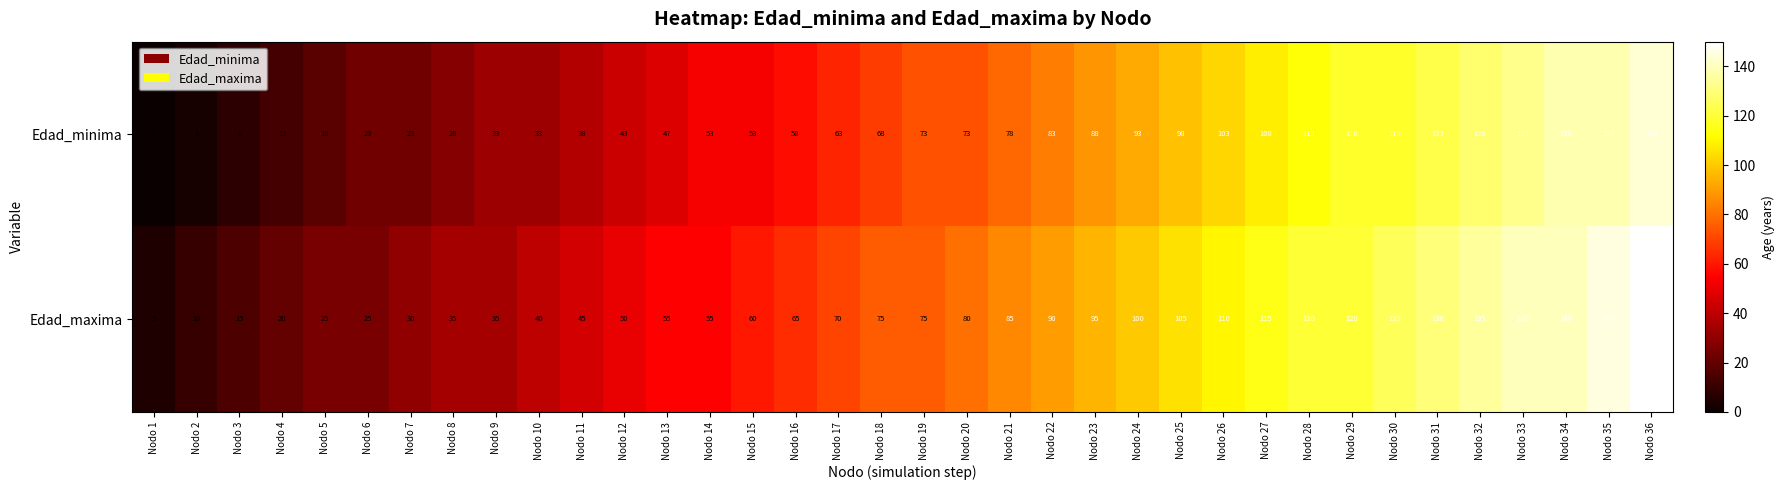

Rank the series by their average value, from highest to lowest.

Edad_maxima, Edad_minima